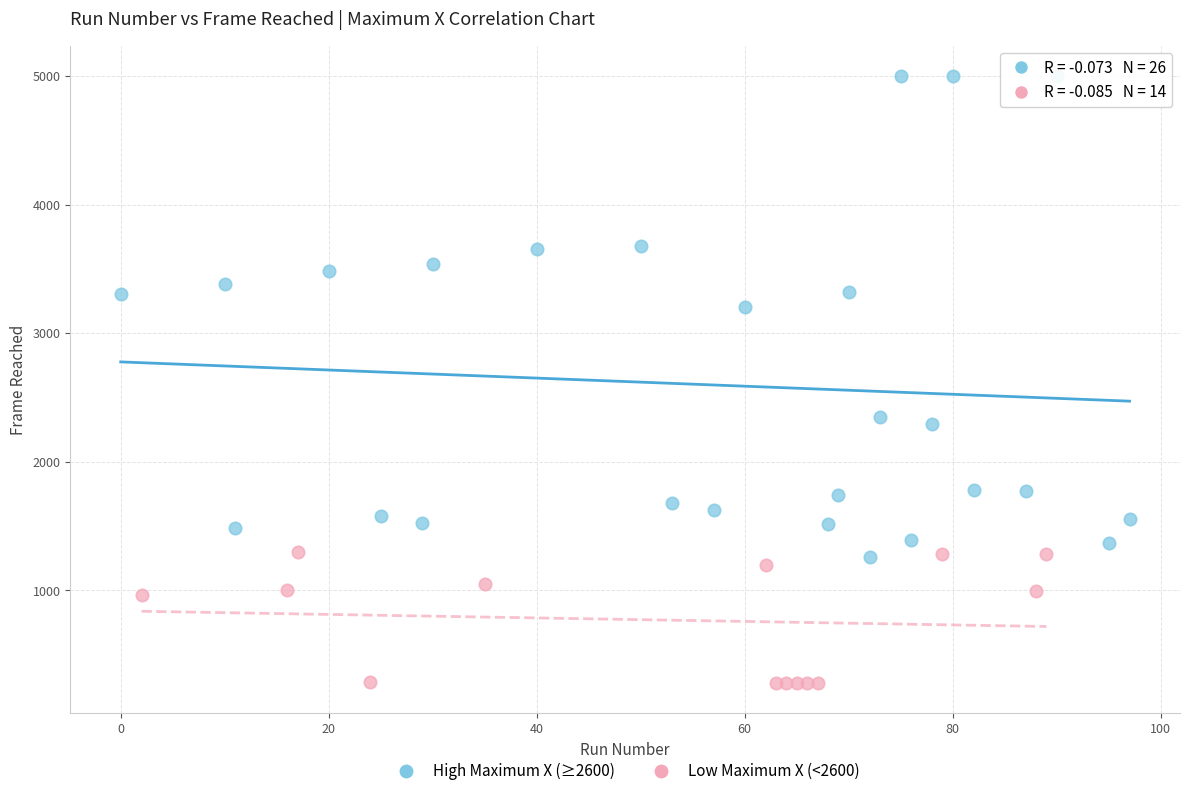

Which series reaches the maximum Y coordinate?

High Maximum X (≥2600)